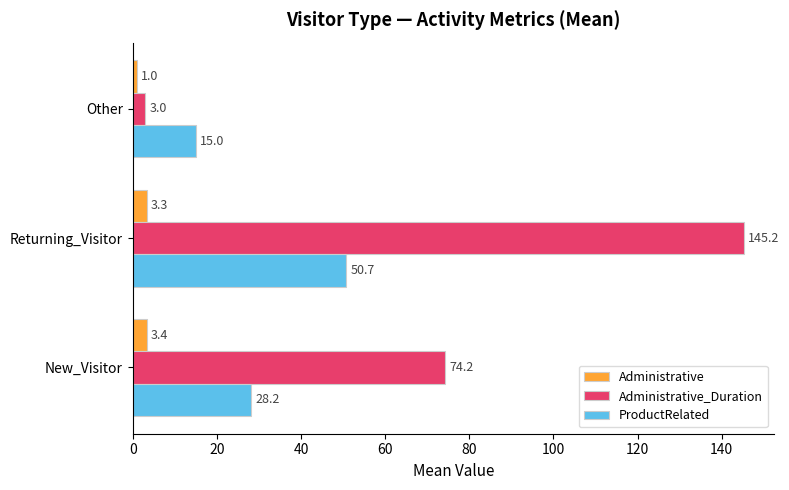

What is the difference between the maximum and minimum values in the Administrative series?

2.4